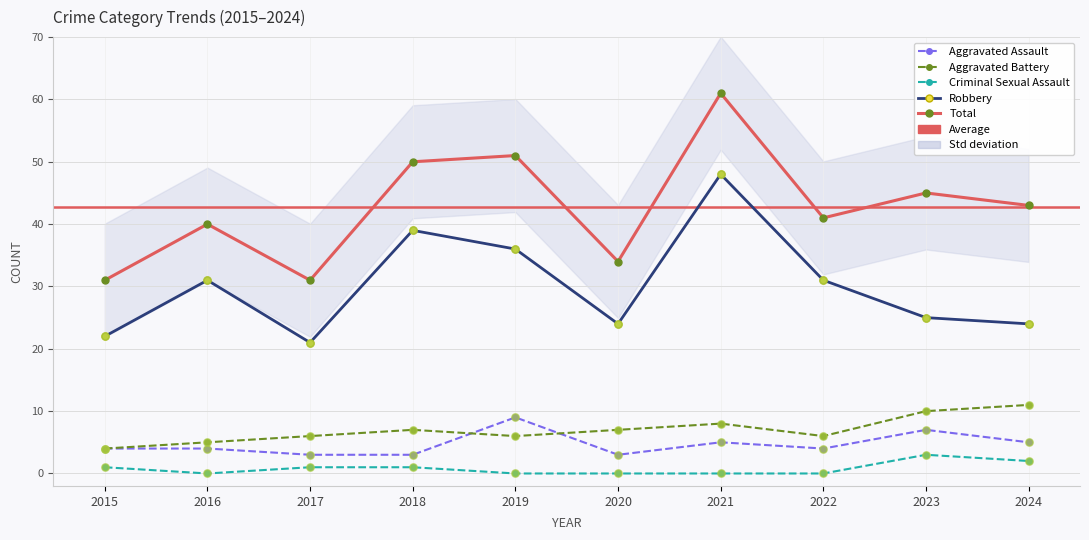

What are all the series names shown in the legend?

Aggravated Assault, Aggravated Battery, Criminal Sexual Assault, Robbery, Total